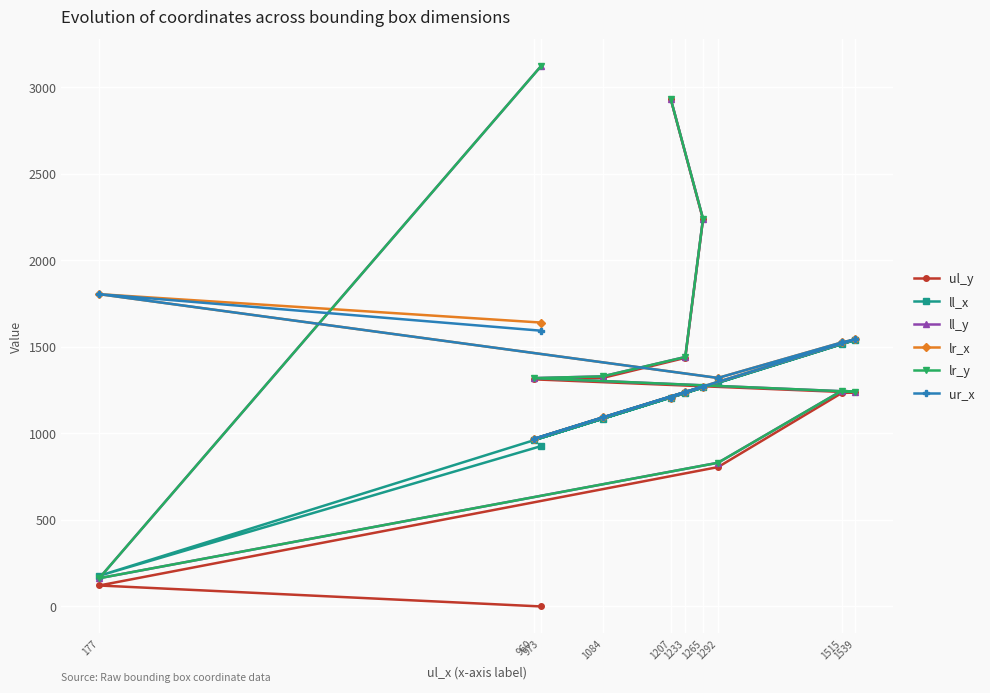

What are all the series names shown in the legend?

ul_y, ll_x, ll_y, lr_x, lr_y, ur_x